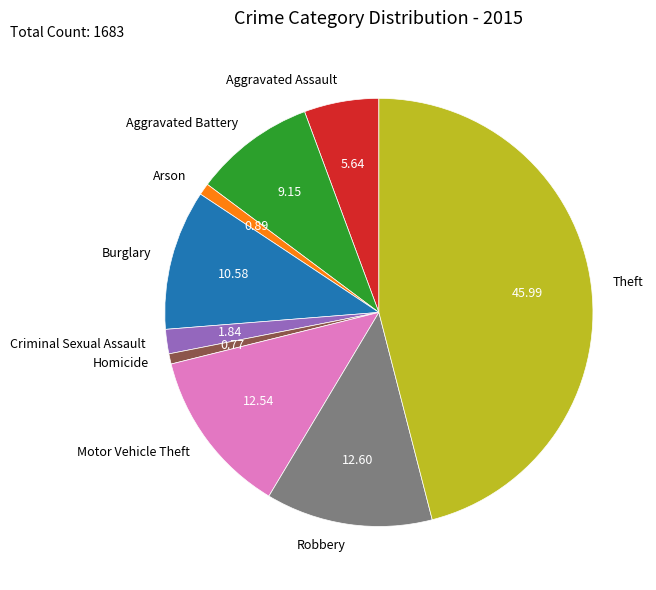

Is the sum of Criminal Sexual Assault and Arson greater than half?

No